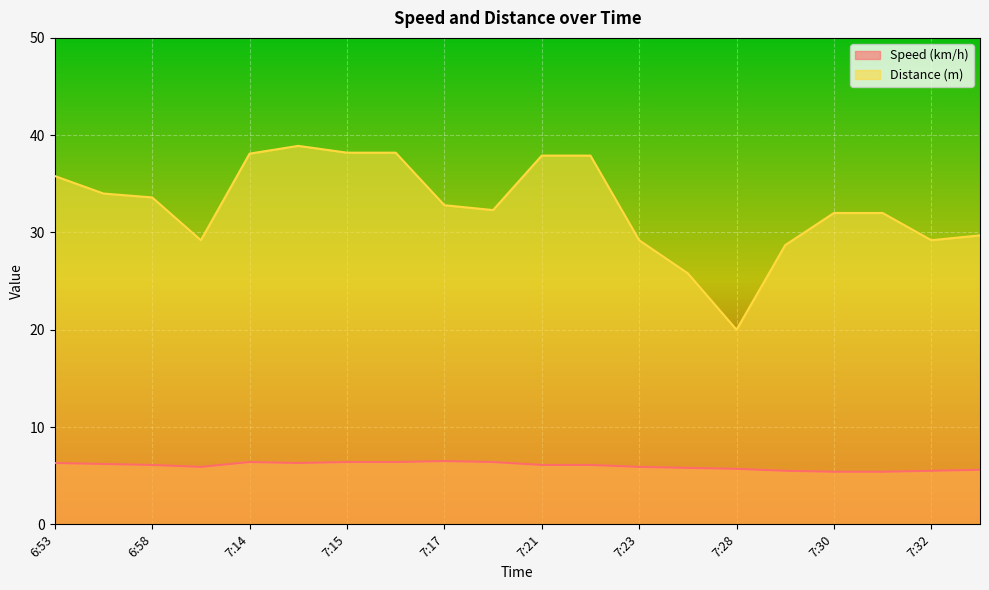

Rank the series by their maximum value, from highest to lowest.

Distance (m), Speed (km/h)